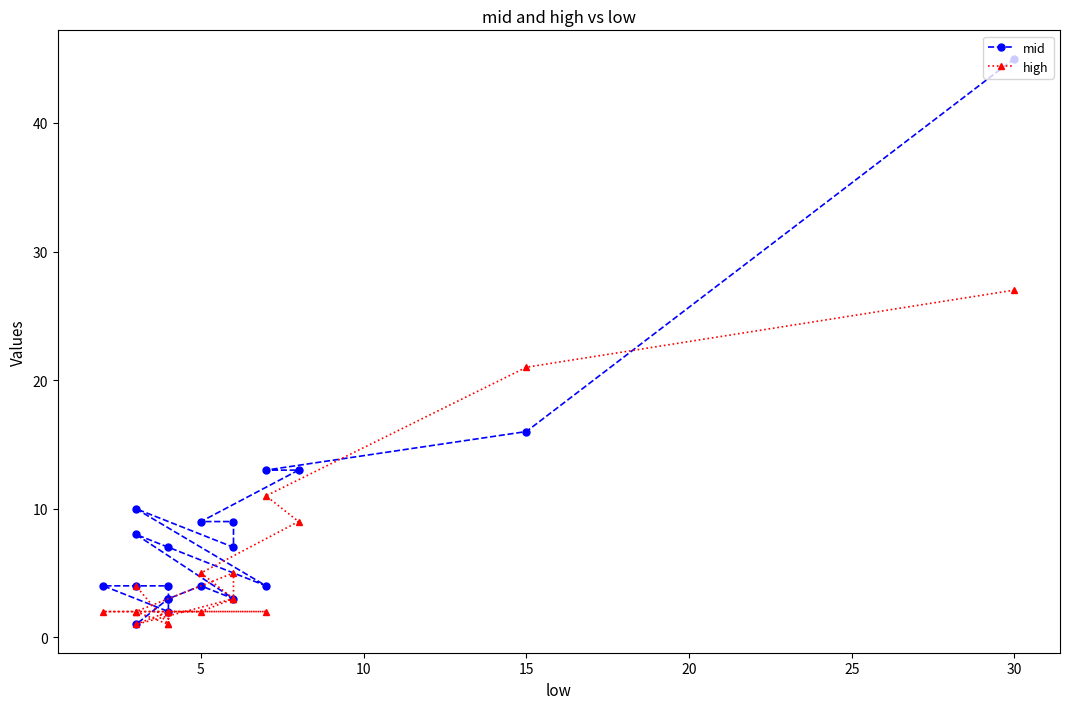

What is the minimum value for mid?

1